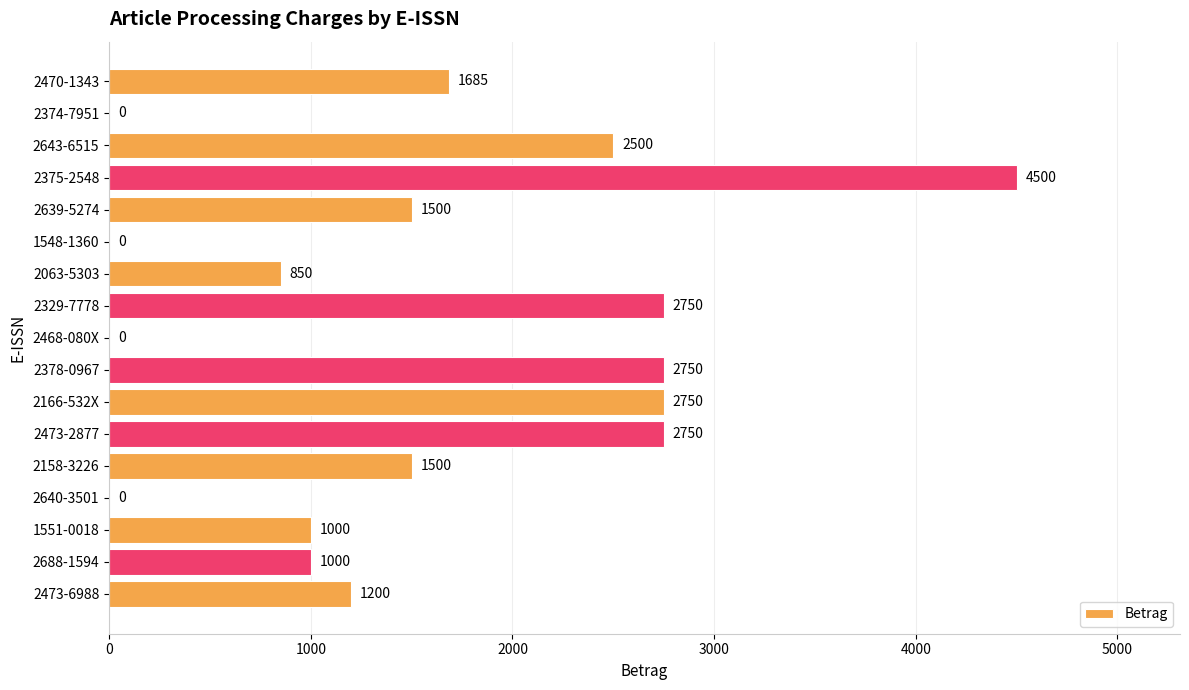

What is the ratio of the value at 2643-6515 to the value at 2639-5274?

1.7